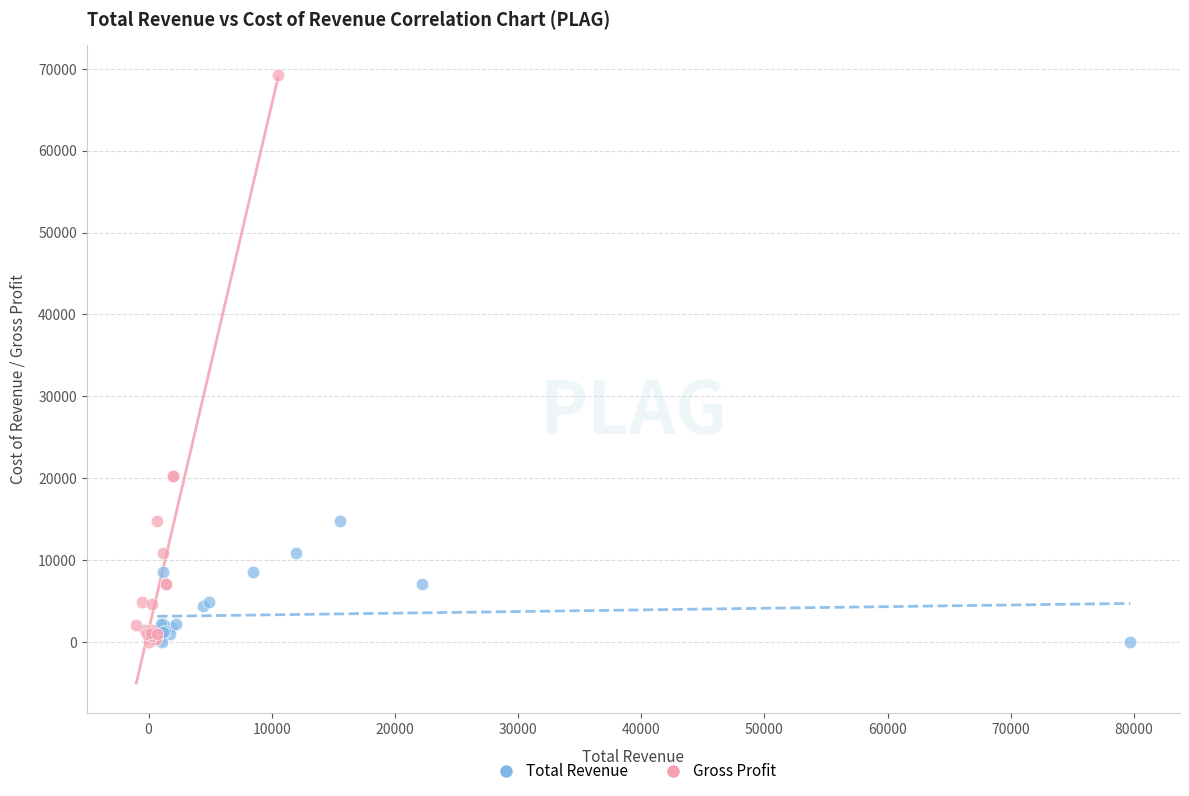

Which series has the widest spread of Y values?

Gross Profit